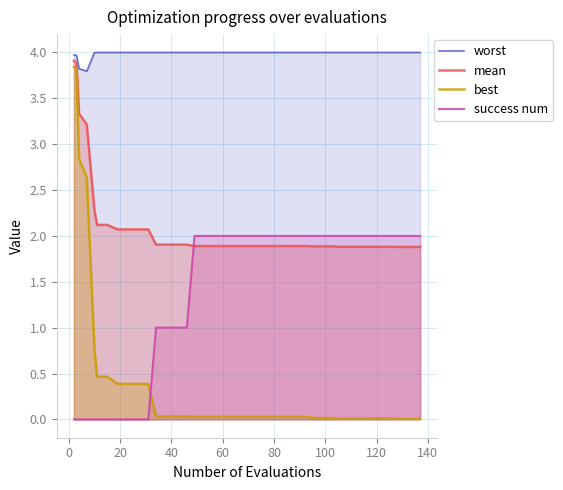

Rank the series by their average value, from lowest to highest.

best, success num, mean, worst